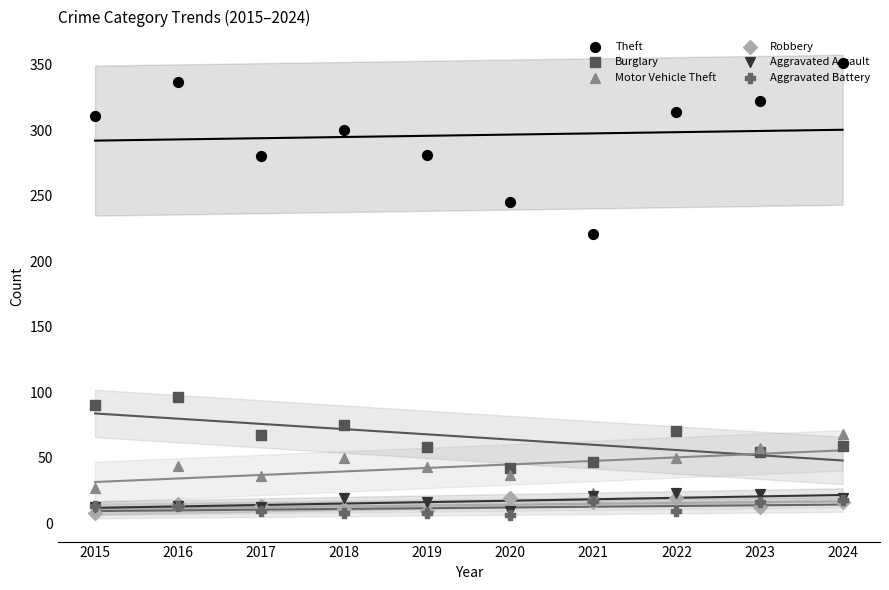

Which series reaches the minimum Y coordinate?

Aggravated Battery